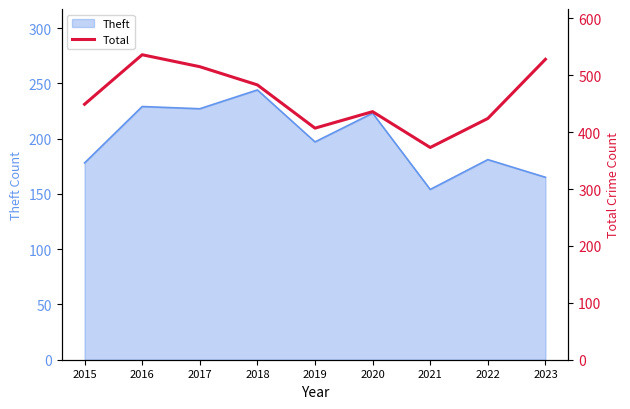

What is the sum of all values?

4151